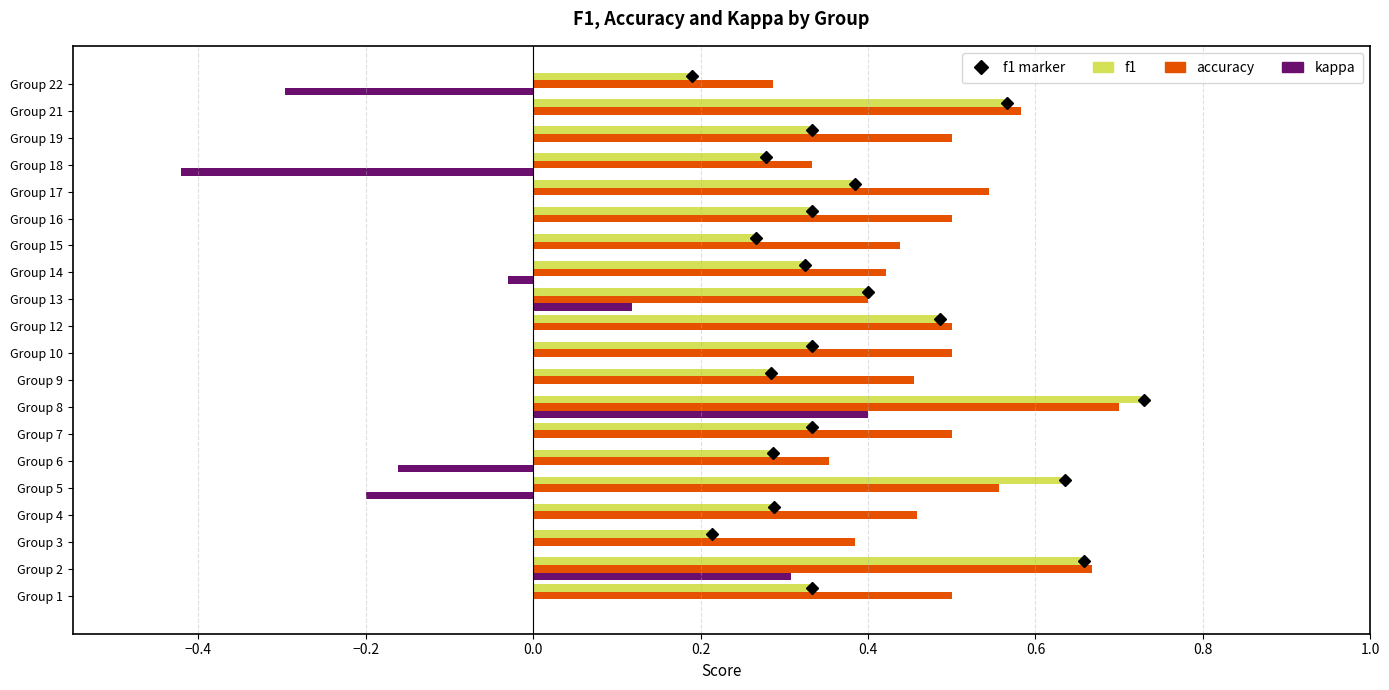

At which category is the sum across all series the highest?

Group 8